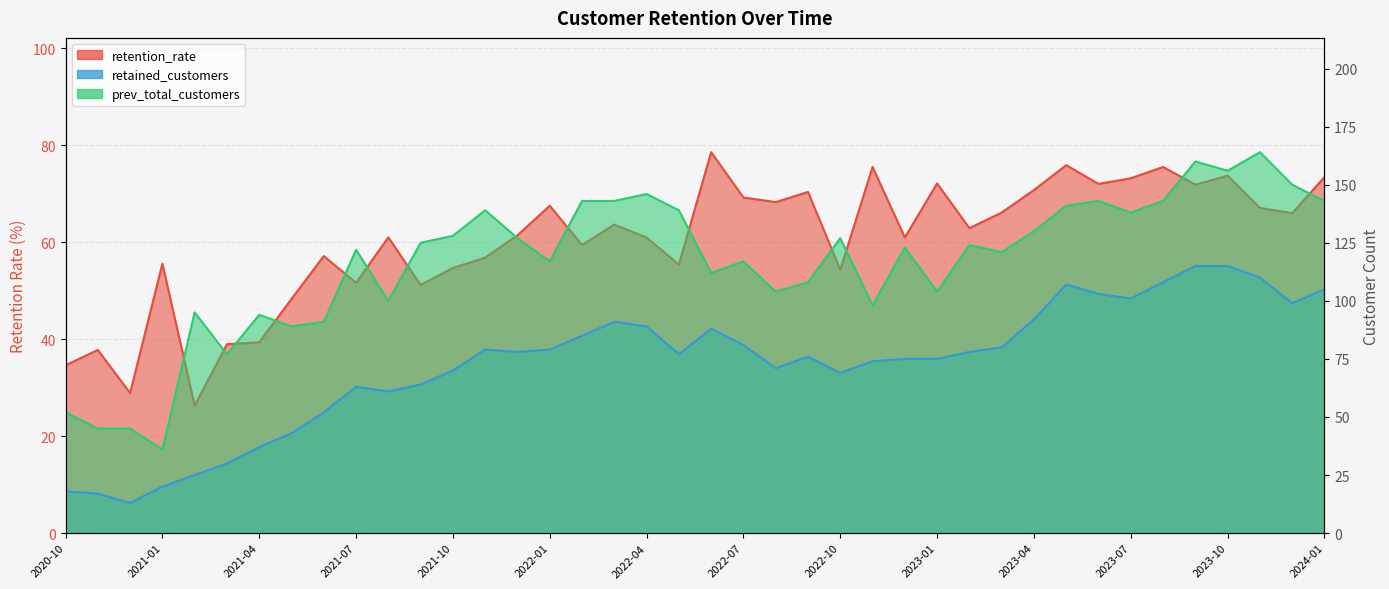

Reading left to right, what are all the values shown in this chart?

retention_rate: 2020-10=34.6	2020-11=37.8	2020-12=28.9	2021-01=55.6	2021-02=26.3	2021-03=39.0	2021-04=39.4	2021-05=48.3	2021-06=57.1	2021-07=51.6	2021-08=61.0	2021-09=51.2	2021-10=54.7	2021-11=56.8	2021-12=61.4	2022-01=67.5	2022-02=59.4	2022-03=63.6	2022-04=61.0	2022-05=55.4	2022-06=78.6	2022-07=69.2	2022-08=68.3	2022-09=70.4	2022-10=54.3	2022-11=75.5	2022-12=61.0	2023-01=72.1	2023-02=62.9	2023-03=66.1	2023-04=70.8	2023-05=75.9	2023-06=72.0	2023-07=73.2	2023-08=75.5	2023-09=71.9	2023-10=73.7	2023-11=67.1	2023-12=66.0	2024-01=73.4
retained_customers: 2020-10=18.0	2020-11=17.0	2020-12=13.0	2021-01=20.0	2021-02=25.0	2021-03=30.0	2021-04=37.0	2021-05=43.0	2021-06=52.0	2021-07=63.0	2021-08=61.0	2021-09=64.0	2021-10=70.0	2021-11=79.0	2021-12=78.0	2022-01=79.0	2022-02=85.0	2022-03=91.0	2022-04=89.0	2022-05=77.0	2022-06=88.0	2022-07=81.0	2022-08=71.0	2022-09=76.0	2022-10=69.0	2022-11=74.0	2022-12=75.0	2023-01=75.0	2023-02=78.0	2023-03=80.0	2023-04=92.0	2023-05=107.0	2023-06=103.0	2023-07=101.0	2023-08=108.0	2023-09=115.0	2023-10=115.0	2023-11=110.0	2023-12=99.0	2024-01=105.0
prev_total_customers: 2020-10=52.0	2020-11=45.0	2020-12=45.0	2021-01=36.0	2021-02=95.0	2021-03=77.0	2021-04=94.0	2021-05=89.0	2021-06=91.0	2021-07=122.0	2021-08=100.0	2021-09=125.0	2021-10=128.0	2021-11=139.0	2021-12=127.0	2022-01=117.0	2022-02=143.0	2022-03=143.0	2022-04=146.0	2022-05=139.0	2022-06=112.0	2022-07=117.0	2022-08=104.0	2022-09=108.0	2022-10=127.0	2022-11=98.0	2022-12=123.0	2023-01=104.0	2023-02=124.0	2023-03=121.0	2023-04=130.0	2023-05=141.0	2023-06=143.0	2023-07=138.0	2023-08=143.0	2023-09=160.0	2023-10=156.0	2023-11=164.0	2023-12=150.0	2024-01=143.0